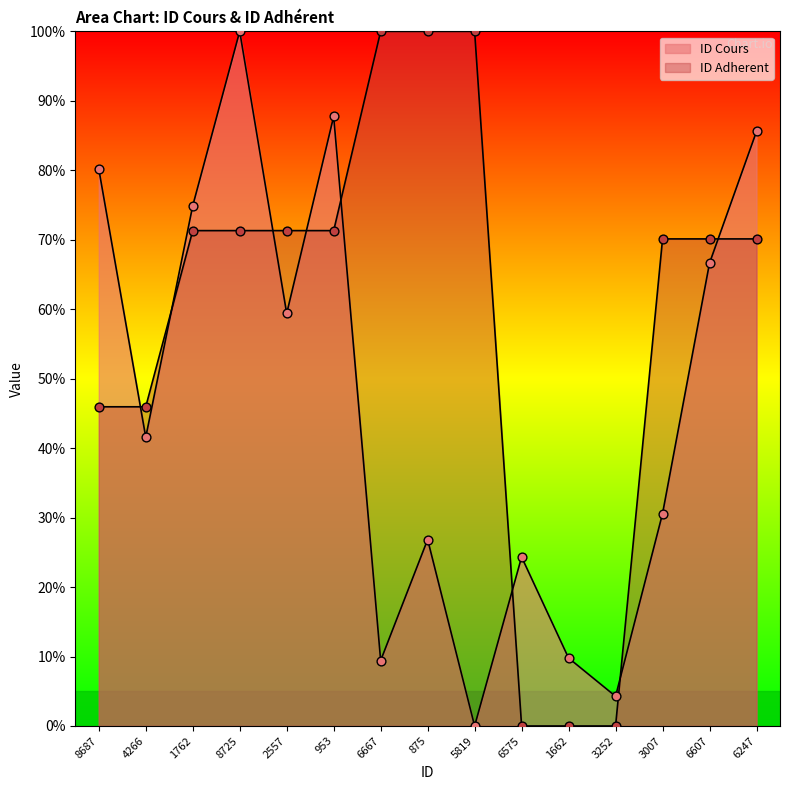

Which series contains the highest Y value?

ID Cours